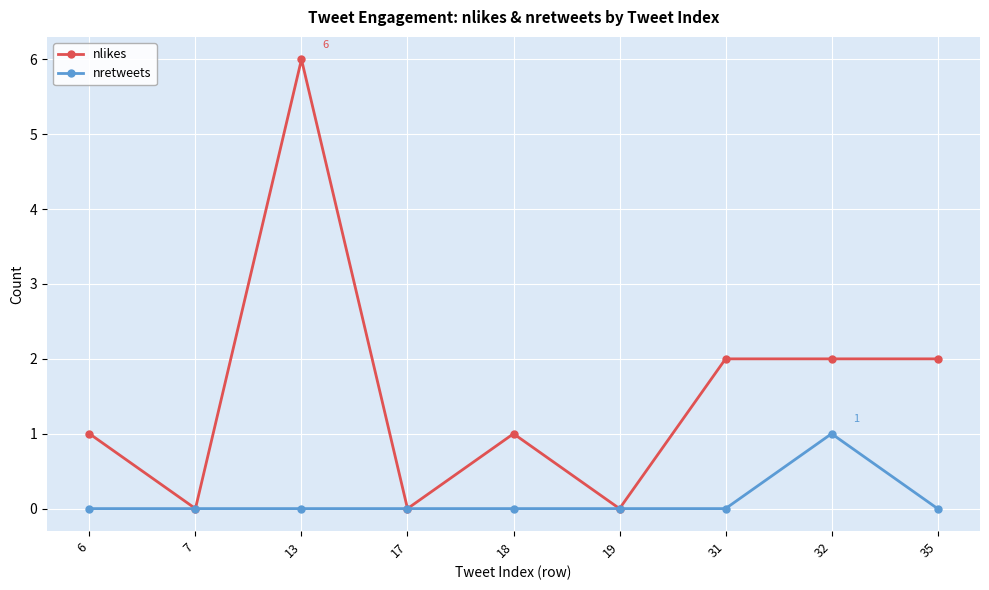

What is the difference between the maximum and minimum values in the nlikes series?

6